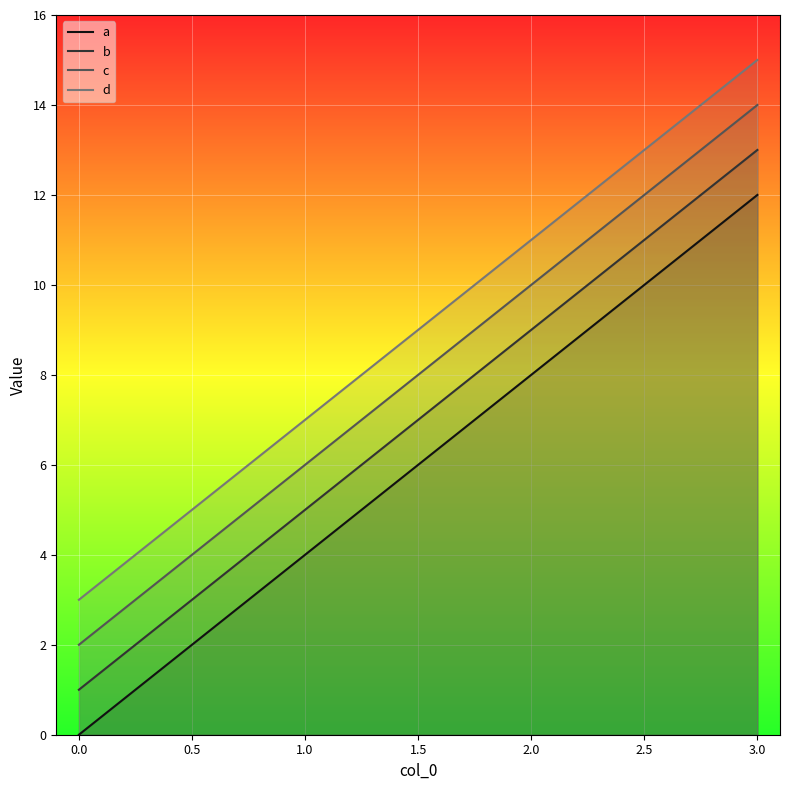

What is the difference between the highest and lowest values at 1.0?

3